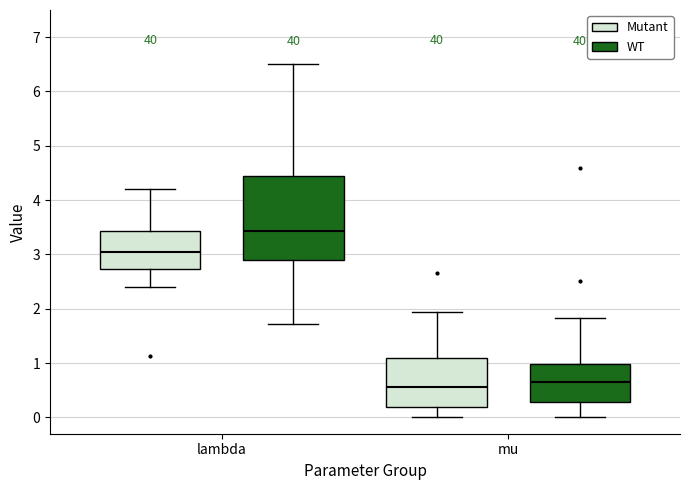

Reading left to right, read every box against the y-axis: the position of its median line, the range the box covers, and the ends of its whiskers. The values are not printed on the chart, so give them approximately, as read against the axis.

lambda (Mutant): median 3.0, box 2.7 to 3.4, whiskers 2.4 to 4.2
lambda (WT): median 3.4, box 2.9 to 4.5, whiskers 1.7 to 6.5
mu (Mutant): median 0.6, box 0.2 to 1.1, whiskers 0.0 to 1.9
mu (WT): median 0.7, box 0.3 to 1.0, whiskers 0.0 to 1.8